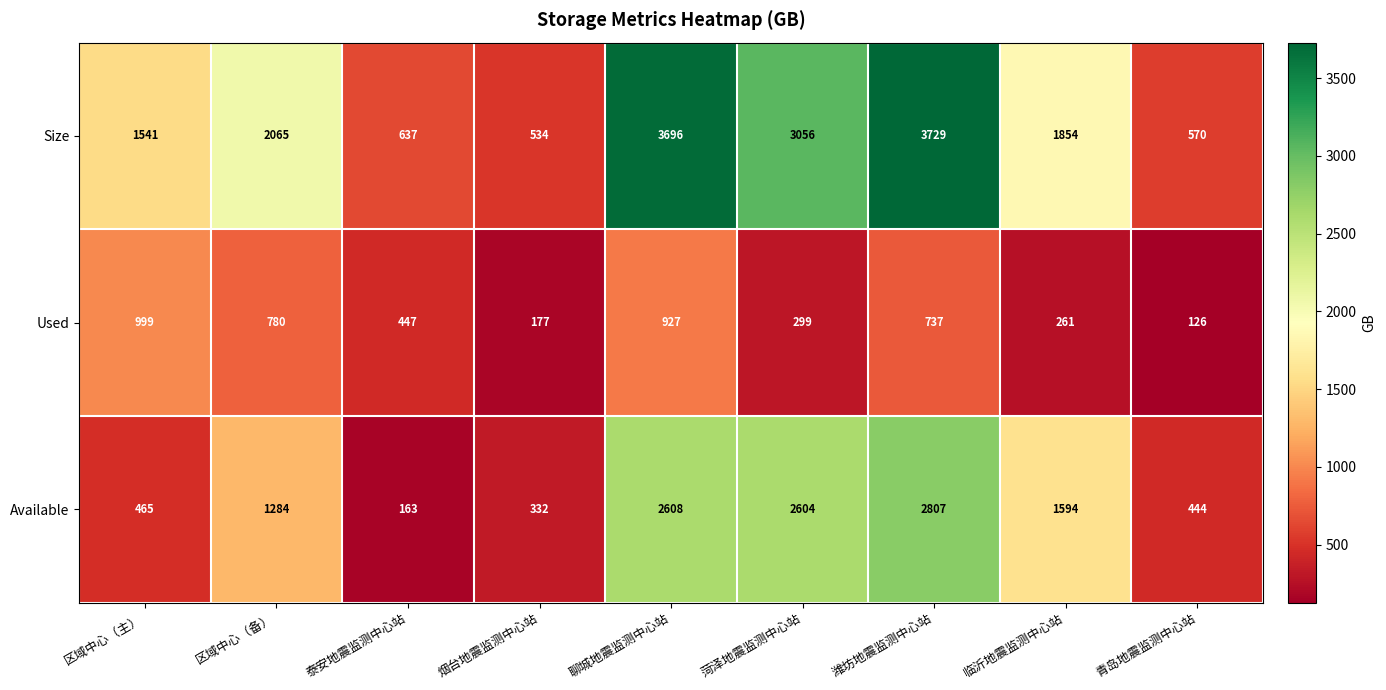

Which series has the largest total across all categories?

Size